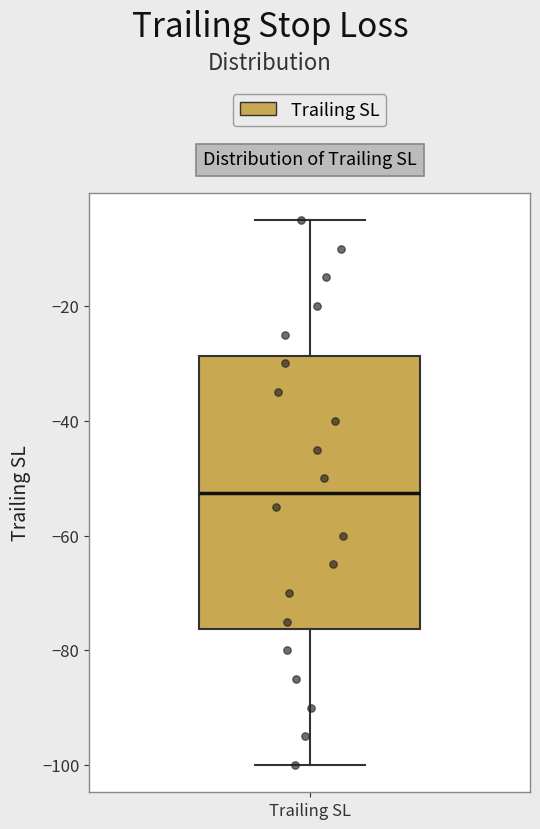

Where does the median line of the box for Trailing SL sit on the y-axis? The values are not printed on the chart, so give them approximately, as read against the axis.

-52